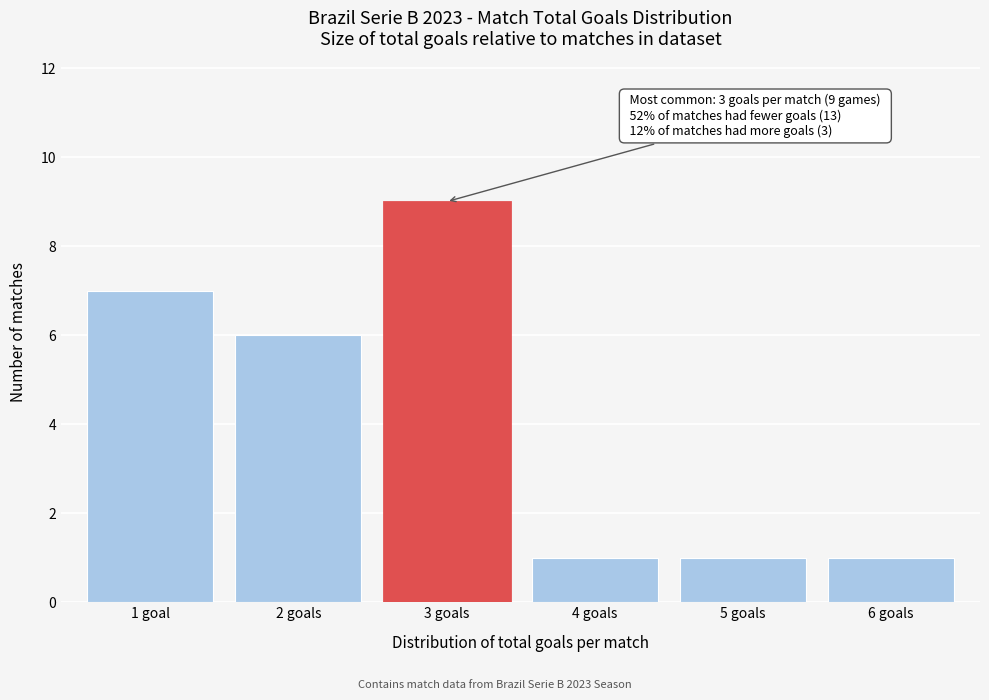

Reading left to right, extract all data points from this chart.

1 goal=7	2 goals=6	3 goals=9	4 goals=1	5 goals=1	6 goals=1